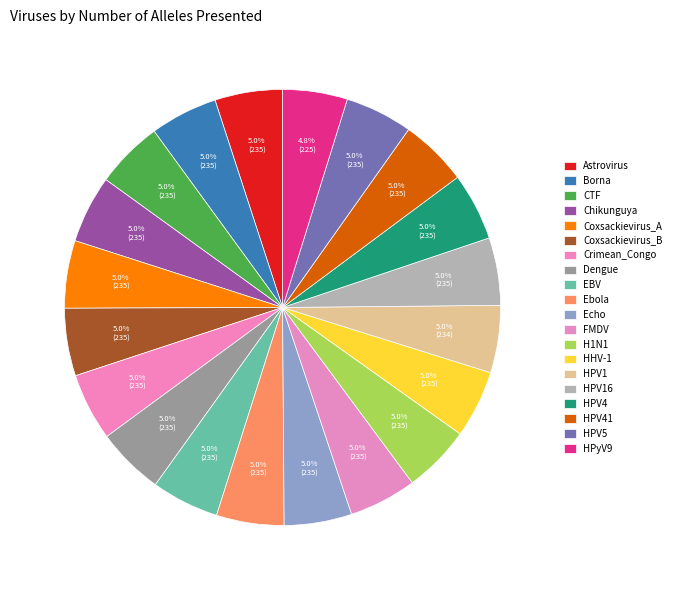

Rank the categories by value from lowest to highest.

HPyV9, HPV1, Astrovirus, Borna, CTF, Chikunguya, Coxsackievirus_A, Coxsackievirus_B, Crimean_Congo, Dengue, EBV, Ebola, Echo, FMDV, H1N1, HHV-1, HPV16, HPV4, HPV41, HPV5